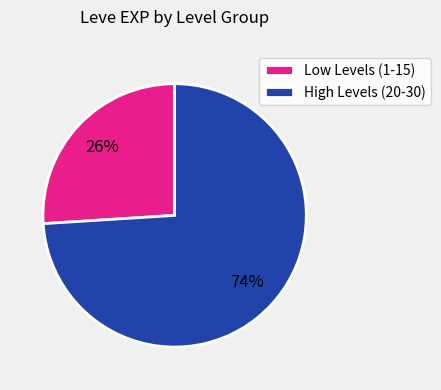

Which category has the biggest portion of the pie?

High Levels (20-30)